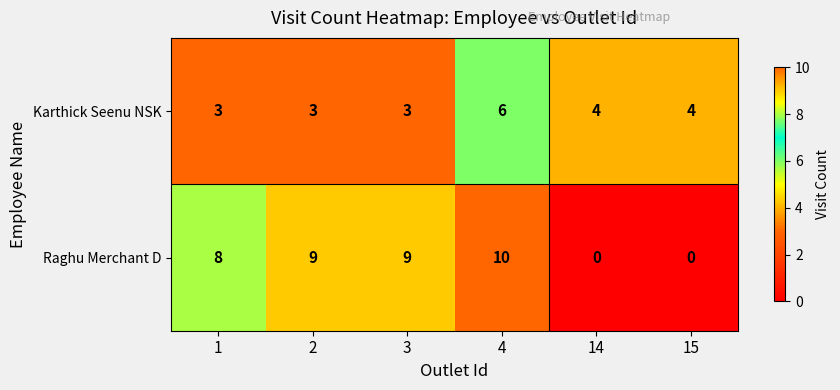

What is the average value of the Karthick Seenu NSK series?

4